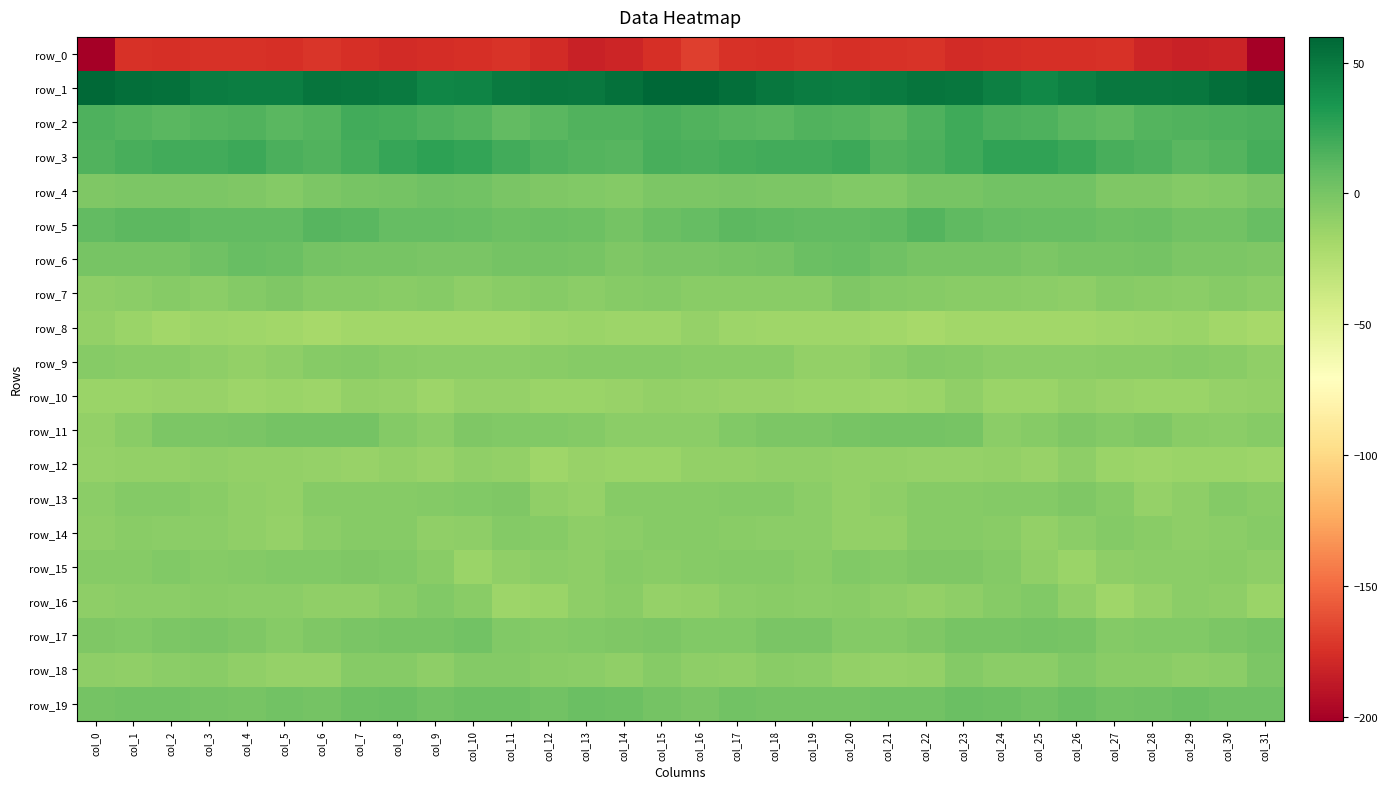

At which label is row_2 closest to 14?

col_4